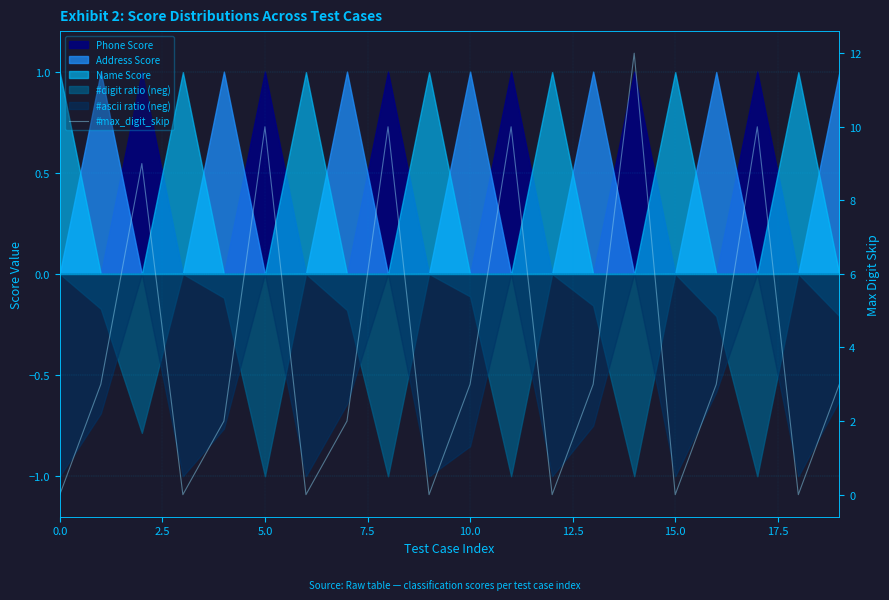

Which has a higher value, 9 or 14?

14